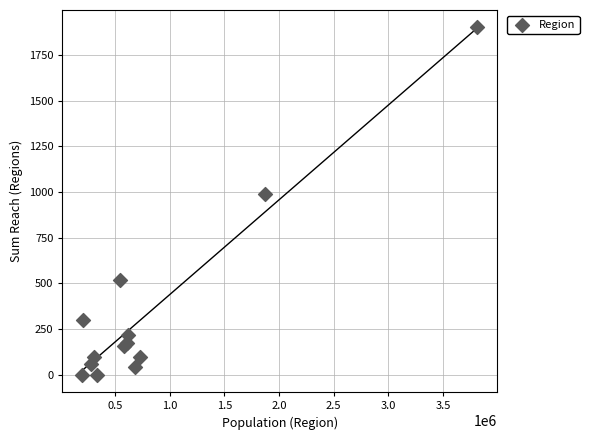

What Y value in the scatter plot is closest to 951?

989